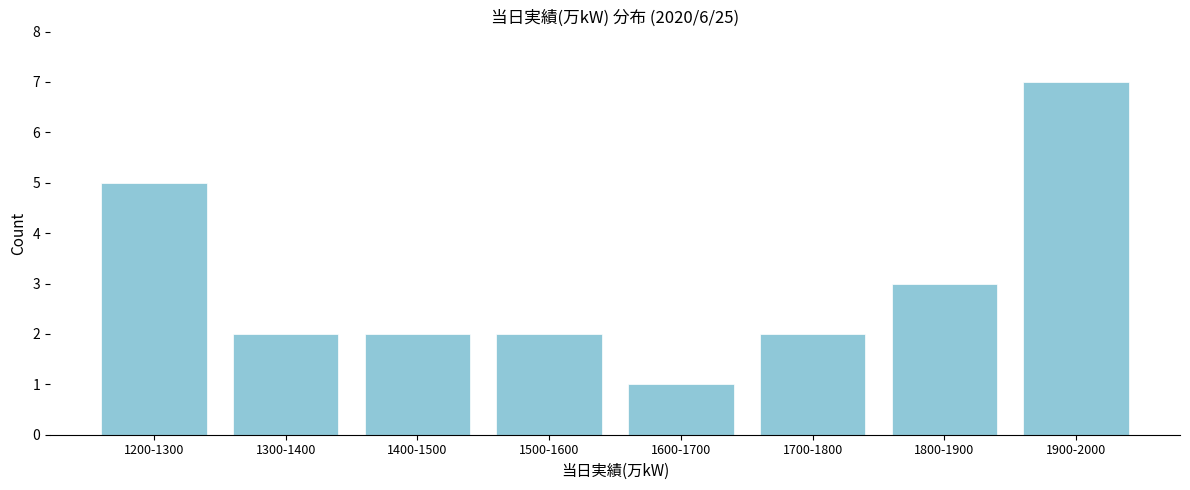

Reading right to left, transcribe all the data shown in this chart.

7	3	2	1	2	2	2	5